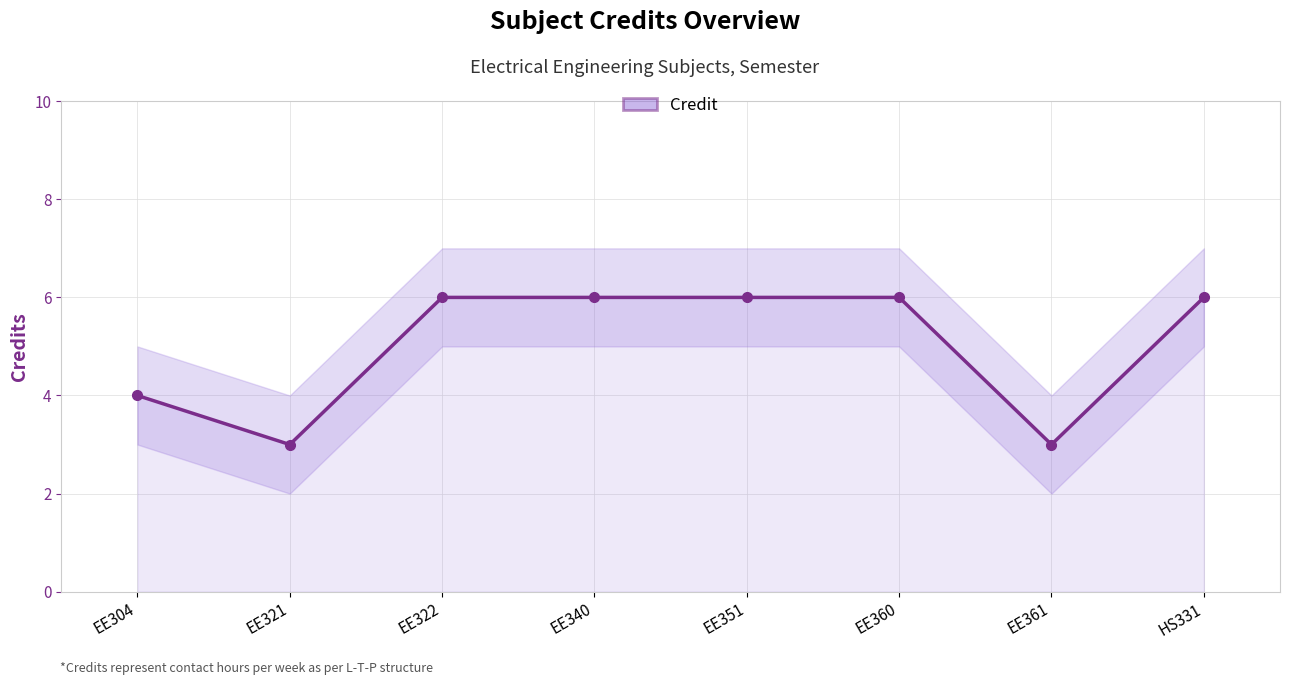

How many points are lower than both their immediate neighbors (excluding endpoints)?

2